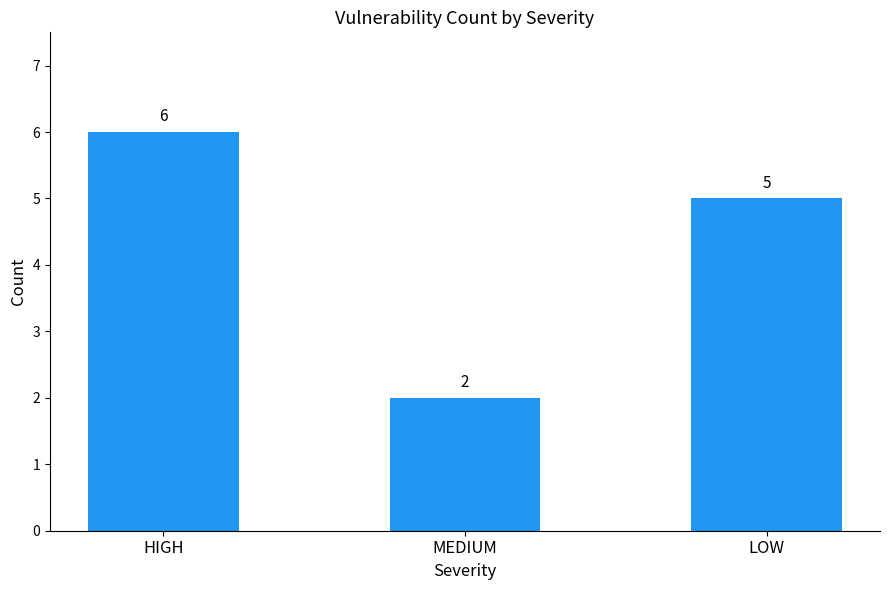

Which has a higher value, MEDIUM or HIGH?

HIGH